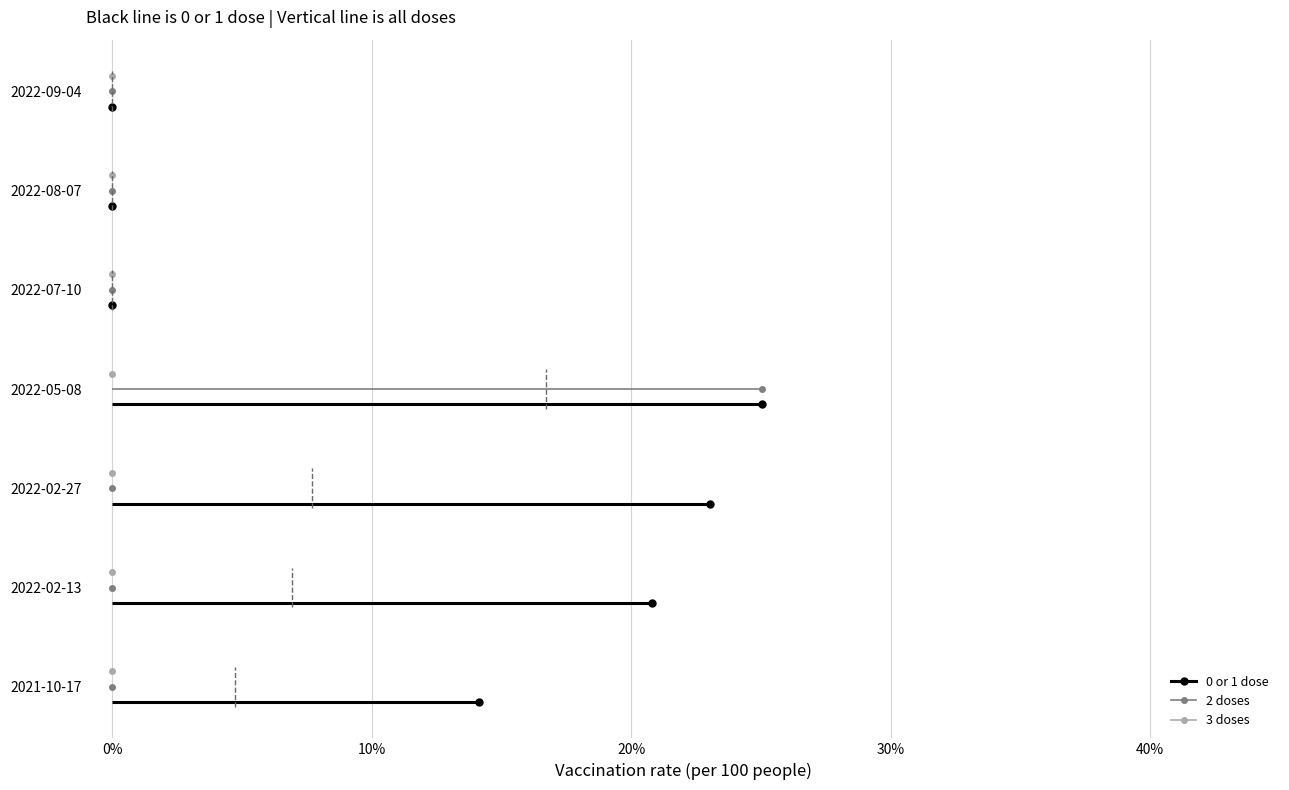

How many lines are shown in the chart?

3